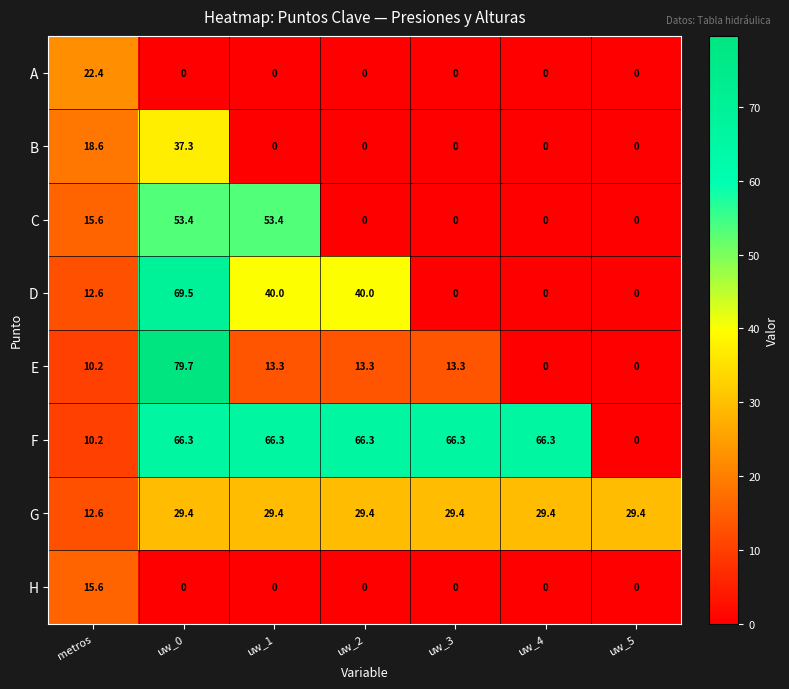

Where does the E series first go above 13?

uw_0